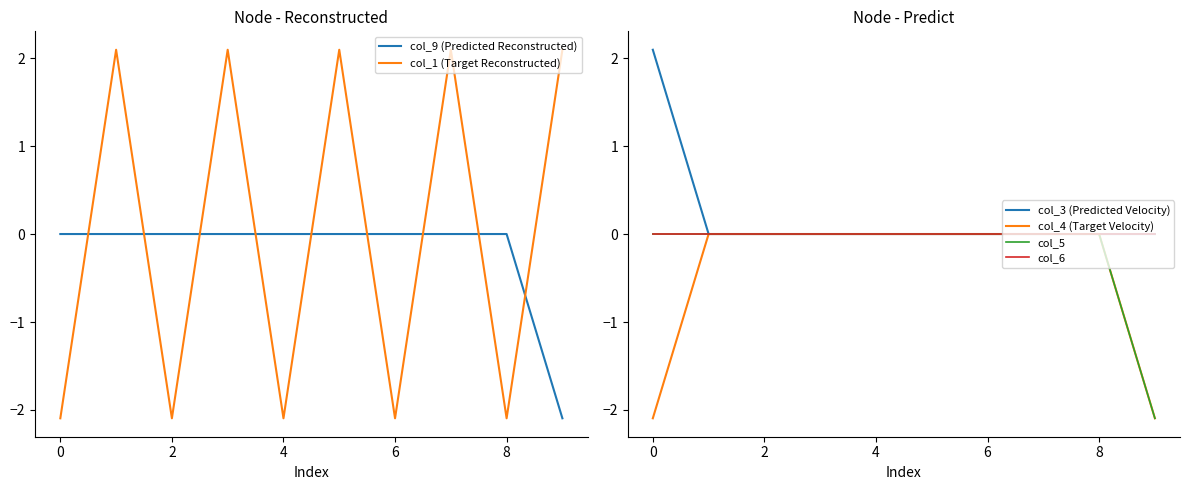

True or false: col_1 (Target Reconstructed) has a value of -2.1 at 8.

True